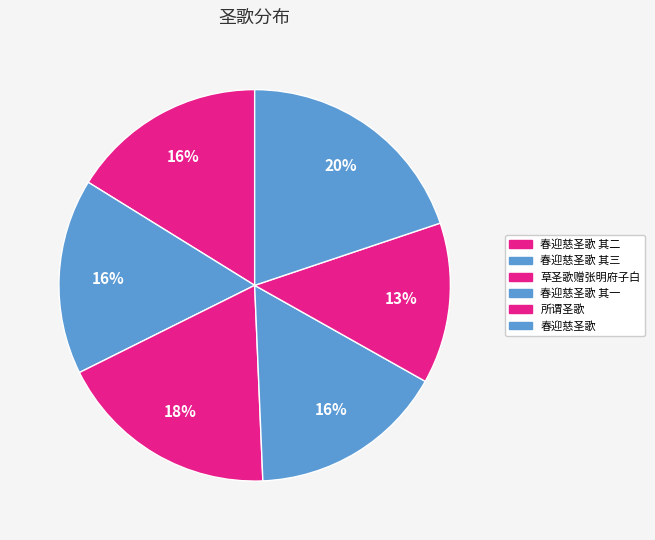

Does 春迎慈圣歌 其一 represent more than half of the total?

No